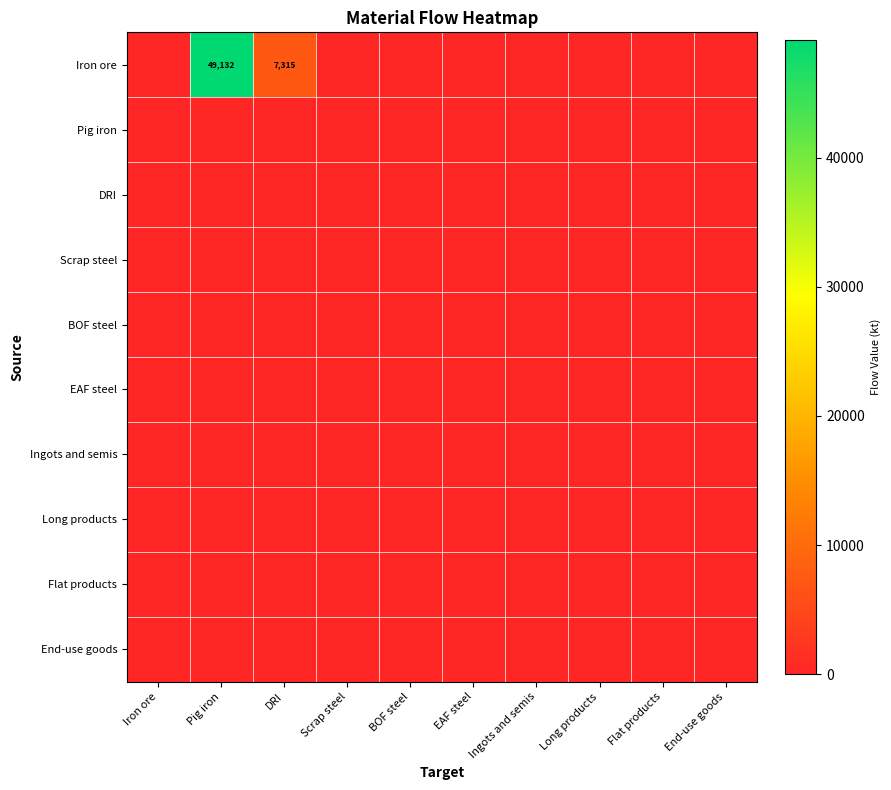

How many positive values does the Iron ore series have?

2